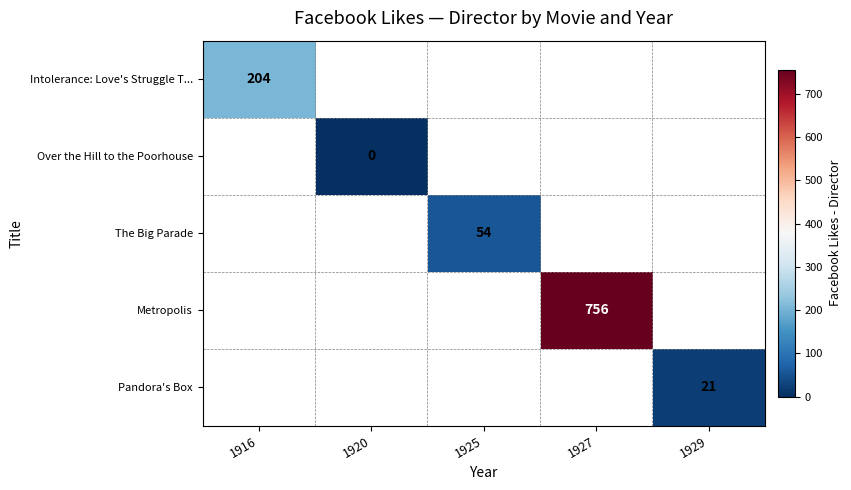

Count the number of data series in this chart.

5